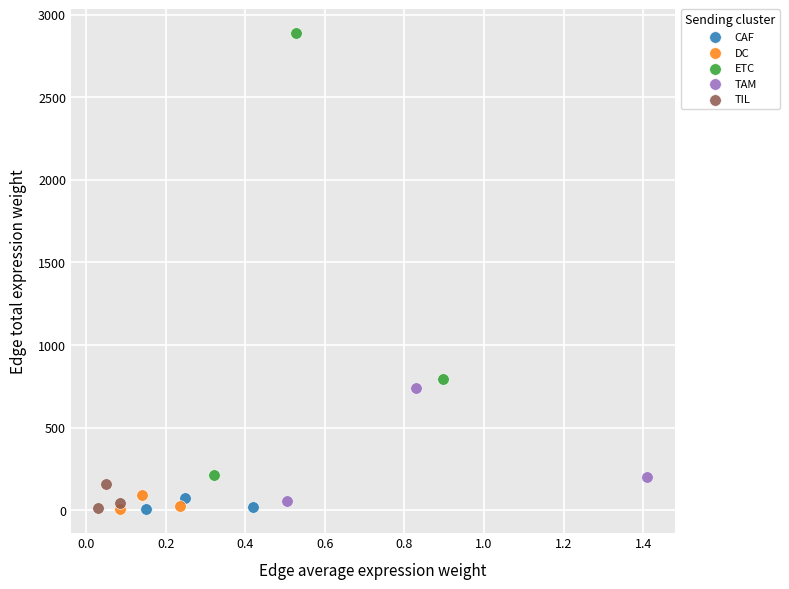

Which series has the largest Y range (max minus min)?

ETC